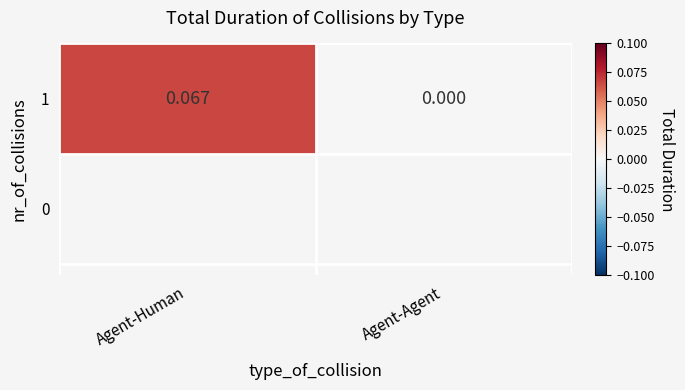

Reading left to right, what are all the values shown in this chart?

0.1	0.0